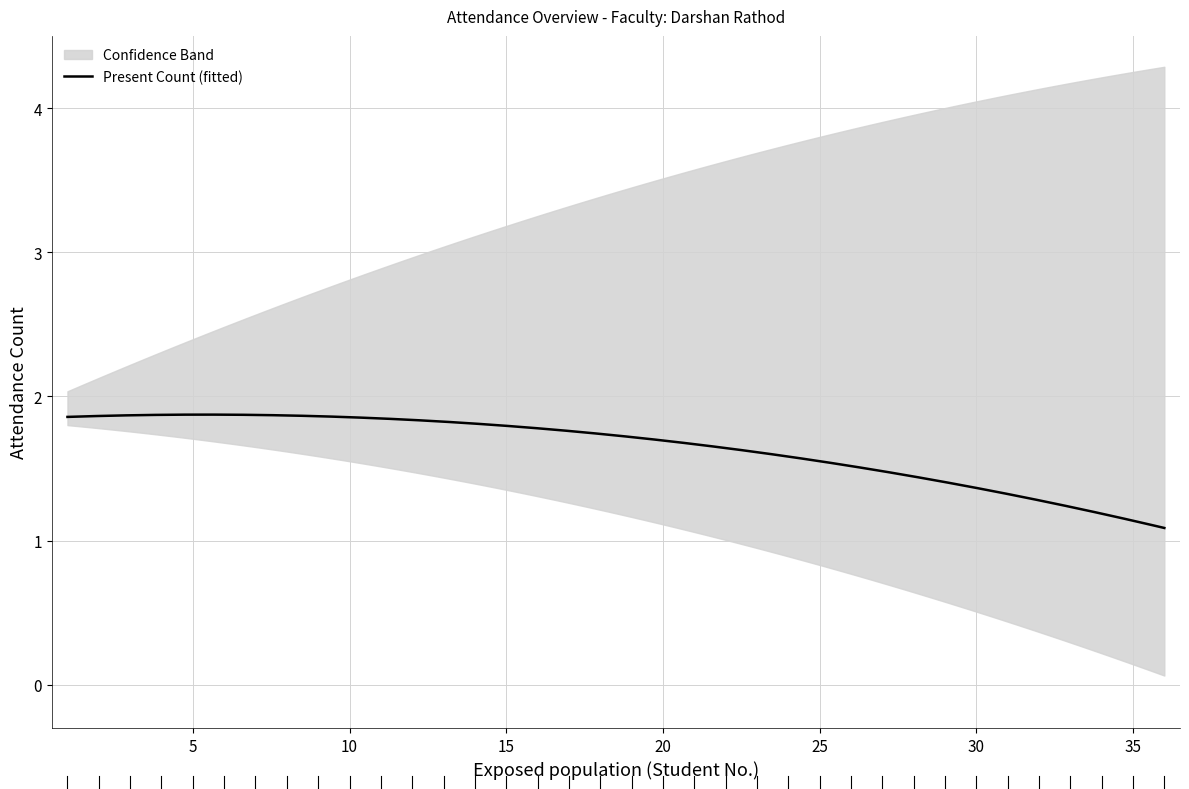

Does the chart have visible grid lines?

Yes